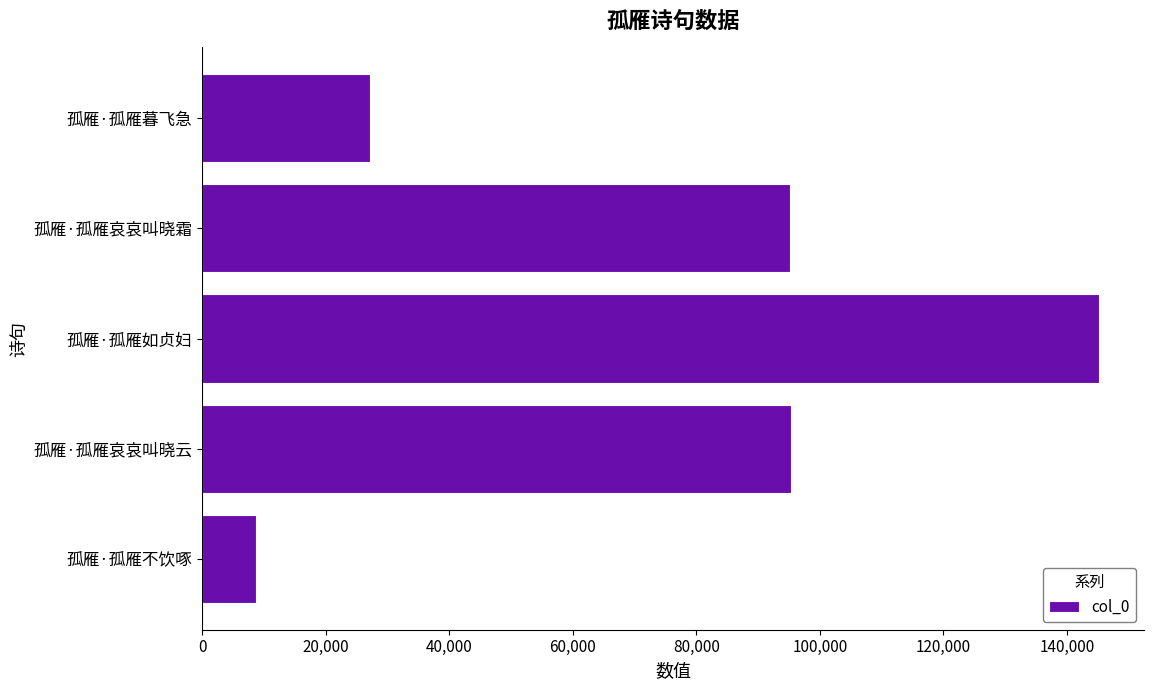

Which category has the highest value across all series?

孤雁·孤雁如贞妇